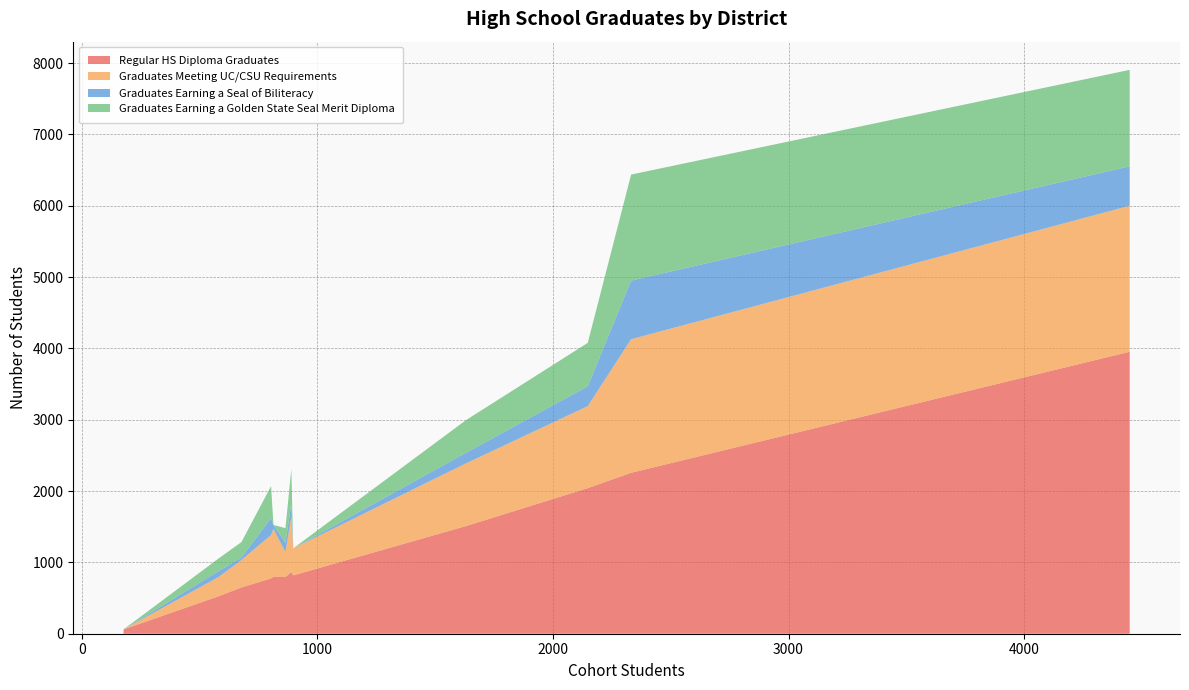

Reading left to right, what are all the values shown in this chart?

Regular HS Diploma Graduates: Campbell Union High=1509	East Side Union High=3953	Fremont Union High=2256	Gilroy Unified=794	Los Gatos-Saratoga Joint Union High=798	Milpitas Unified=649	Morgan Hill Unified=526	Mountain View-Los Altos Union High=775	Palo Alto Unified=866	San Jose Unified=2041	Santa Clara County Office of Education=61	Santa Clara Unified=818
Graduates Meeting UC/CSU Requirements: Campbell Union High=879	East Side Union High=2047	Fremont Union High=1873	Gilroy Unified=352	Los Gatos-Saratoga Joint Union High=672	Milpitas Unified=384	Morgan Hill Unified=271	Mountain View-Los Altos Union High=610	Palo Alto Unified=778	San Jose Unified=1150	Santa Clara County Office of Education=0	Santa Clara Unified=379
Graduates Earning a Seal of Biliteracy: Campbell Union High=148	East Side Union High=553	Fremont Union High=822	Gilroy Unified=128	Los Gatos-Saratoga Joint Union High=55	Milpitas Unified=34	Morgan Hill Unified=82	Mountain View-Los Altos Union High=238	Palo Alto Unified=184	San Jose Unified=278	Santa Clara County Office of Education=0	Santa Clara Unified=0
Graduates Earning a Golden State Seal Merit Diploma: Campbell Union High=458	East Side Union High=1352	Fremont Union High=1486	Gilroy Unified=206	Los Gatos-Saratoga Joint Union High=0	Milpitas Unified=217	Morgan Hill Unified=178	Mountain View-Los Altos Union High=446	Palo Alto Unified=481	San Jose Unified=609	Santa Clara County Office of Education=0	Santa Clara Unified=0